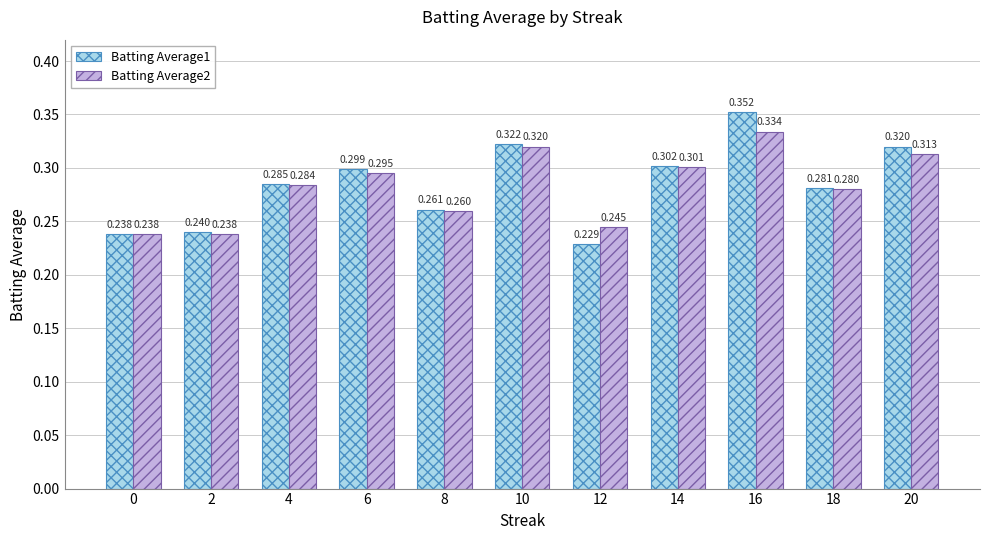

Which series has the largest total across all categories?

Batting Average1